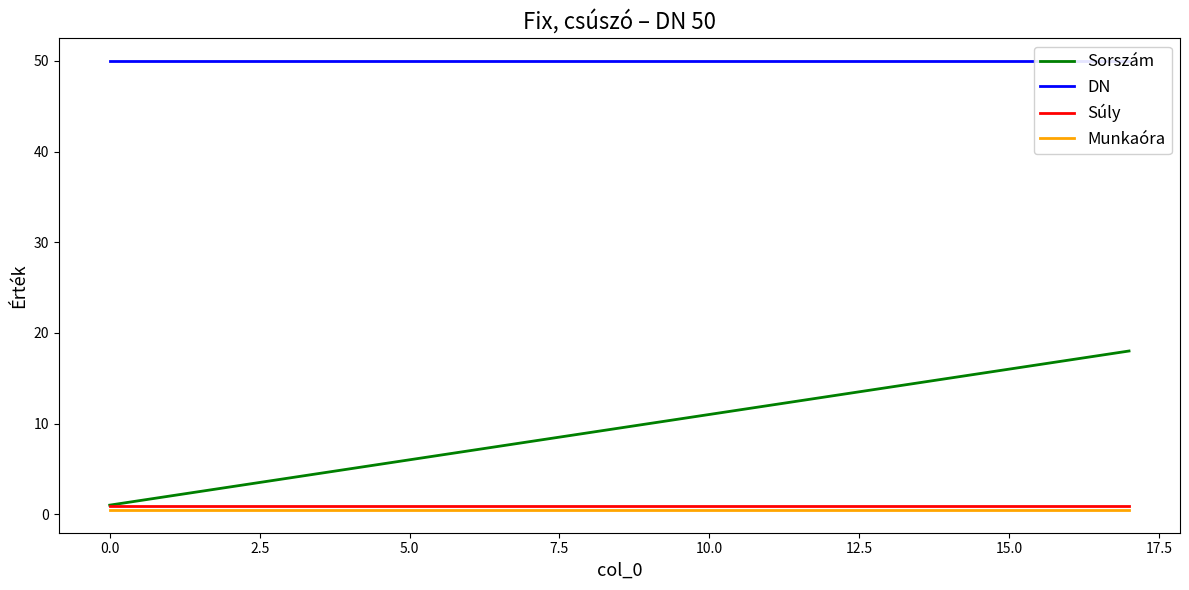

True or false: Munkaóra and Súly intersect in this chart.

False